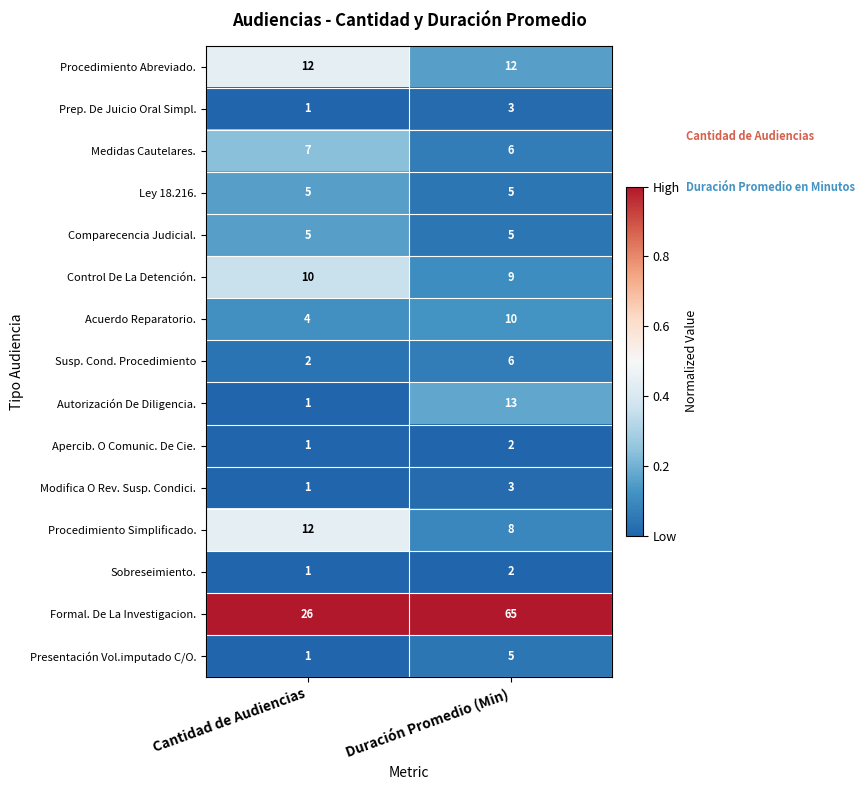

Which label corresponds to the largest value in the chart?

Duración Promedio (Min)